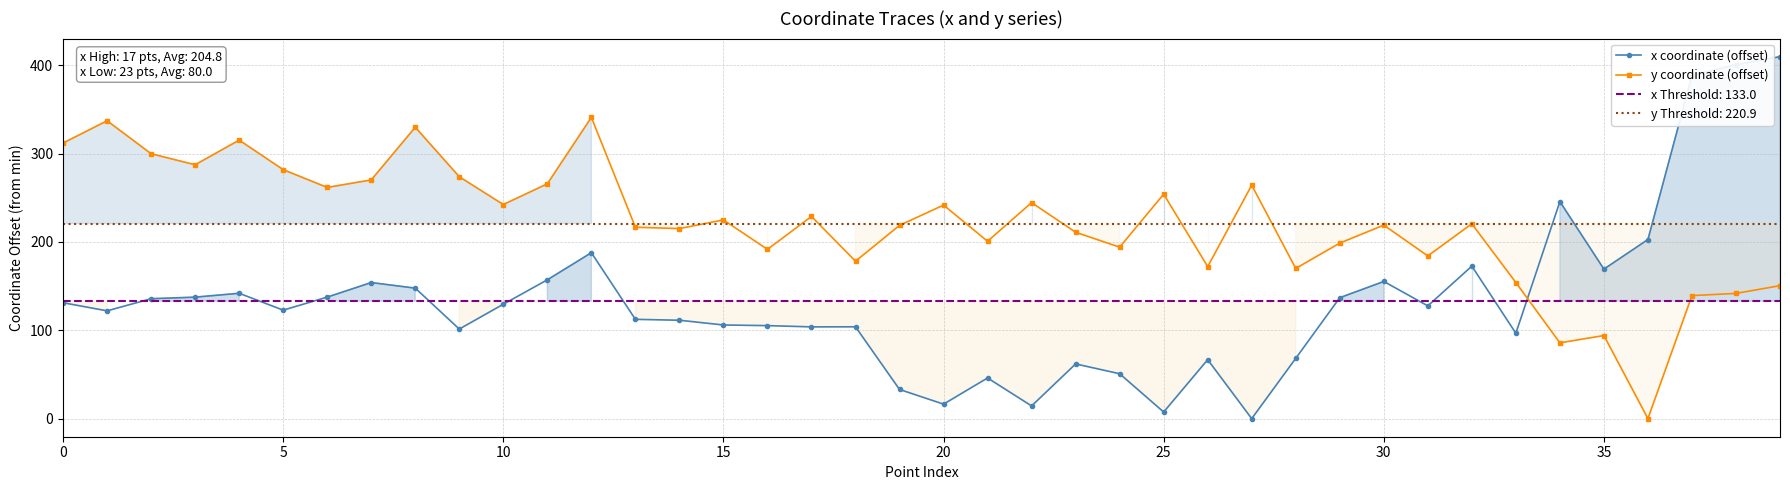

Is this an area chart (filled region under the line)?

No